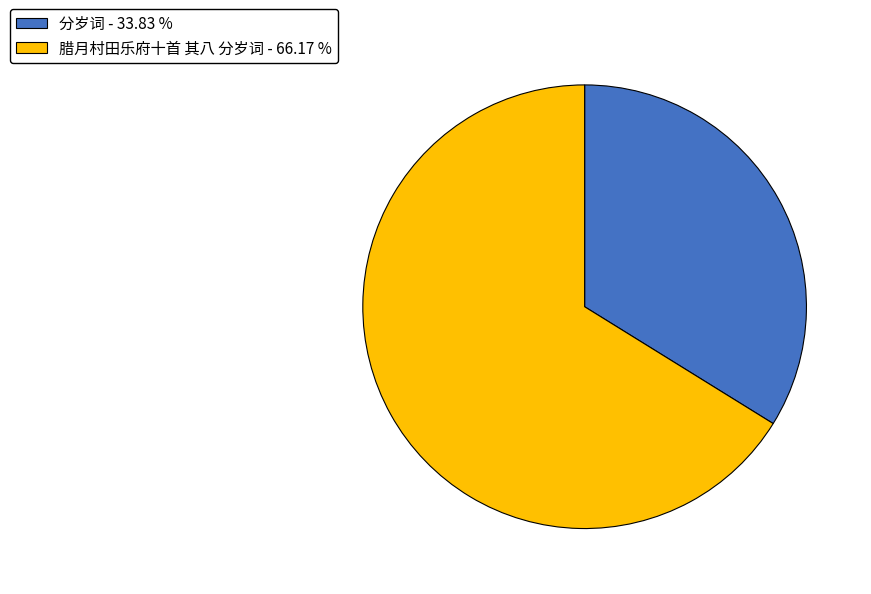

Combined, do 分岁词 - 33.83 % and 腊月村田乐府十首 其八 分岁词 - 66.17 % account for over 50%?

Yes